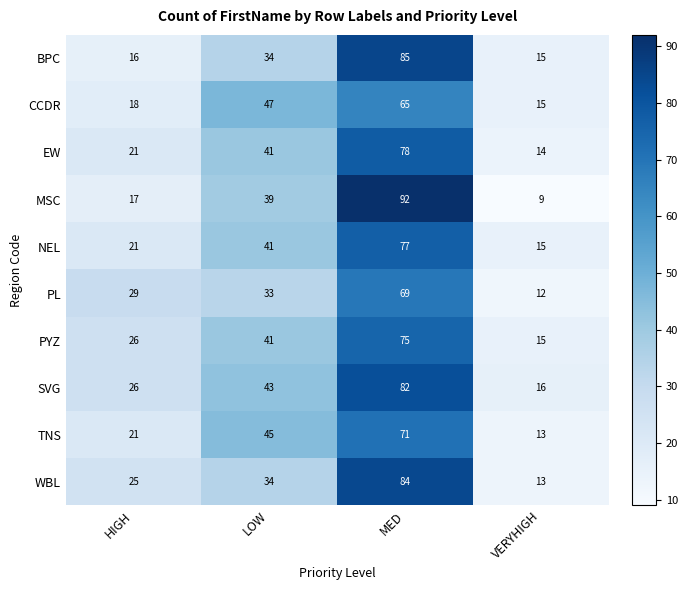

List the series in order of their peak value, highest first.

MSC, BPC, WBL, SVG, EW, NEL, PYZ, TNS, PL, CCDR